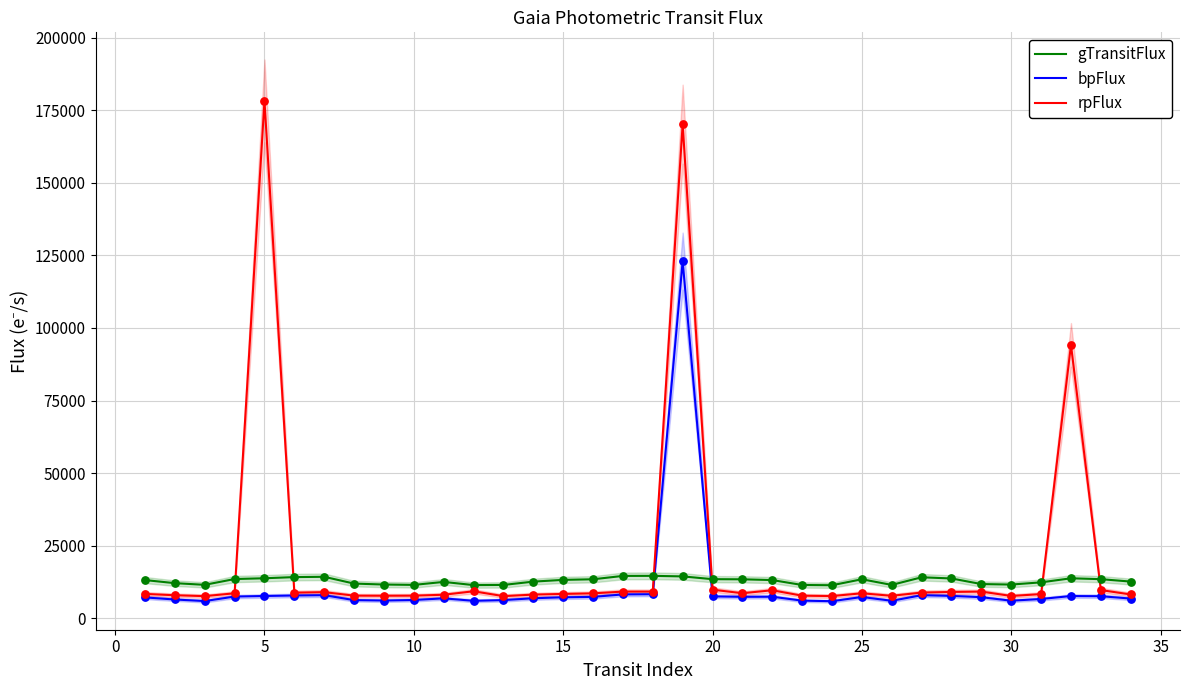

Which series reaches the maximum Y coordinate?

rpFlux